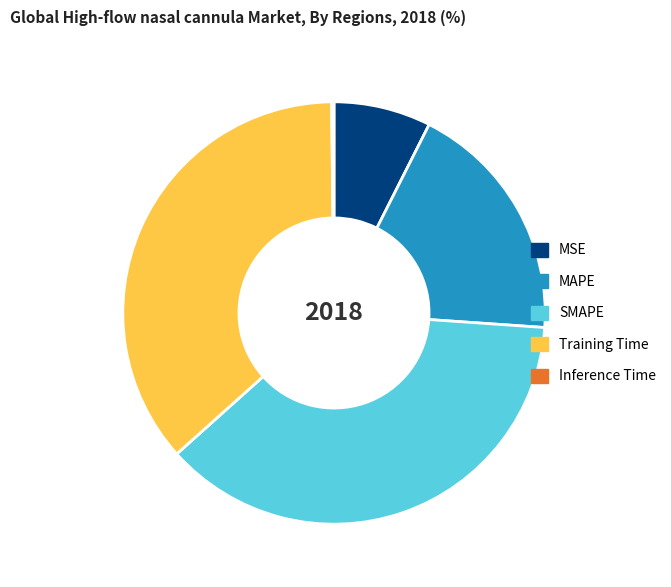

True or false: Training Time accounts for 22% of the total.

False